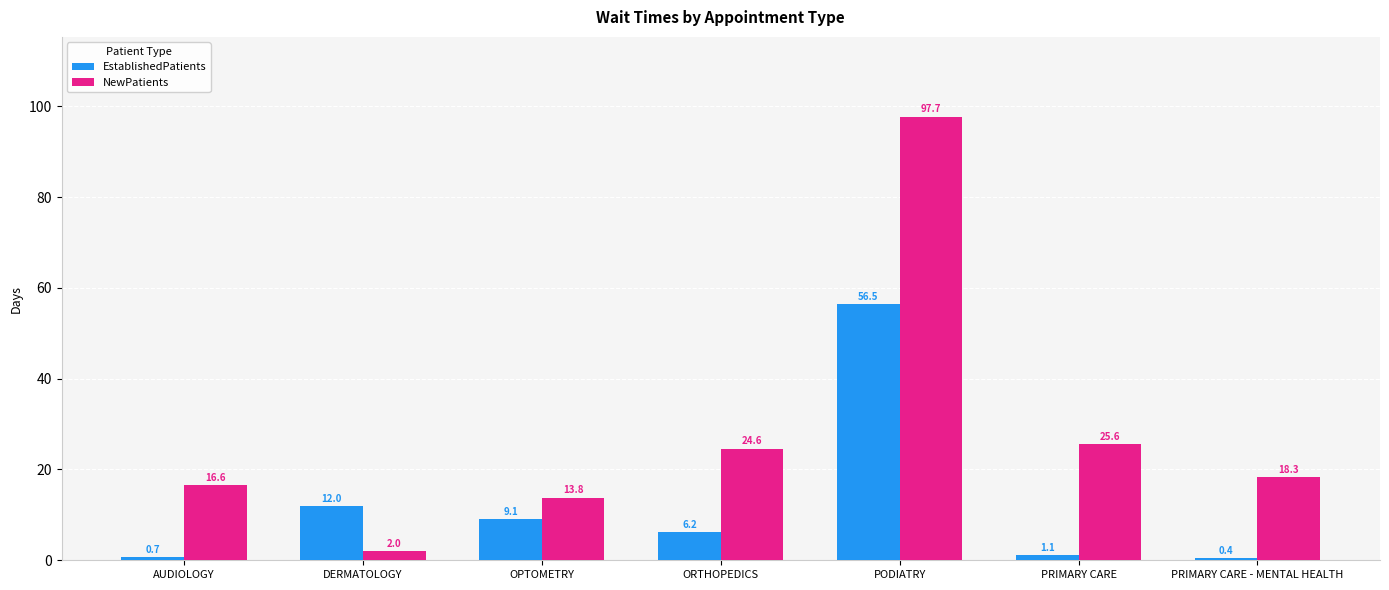

What is the total value across all series at PRIMARY CARE - MENTAL HEALTH?

18.7